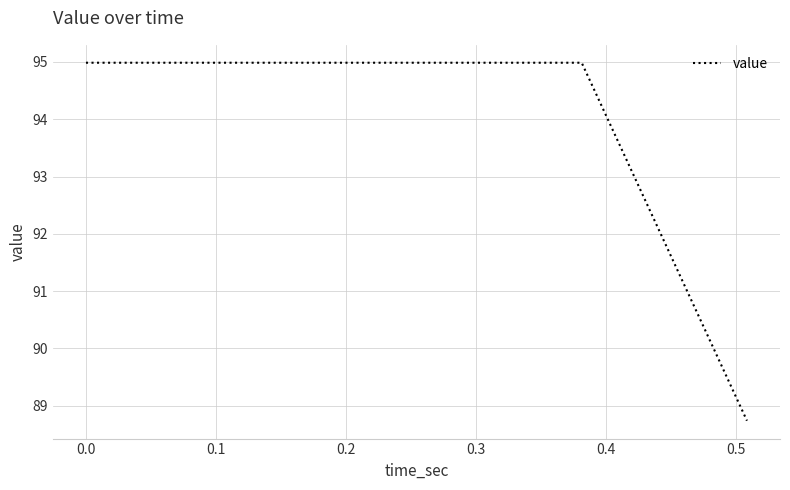

What is the sum of all values?

468.7